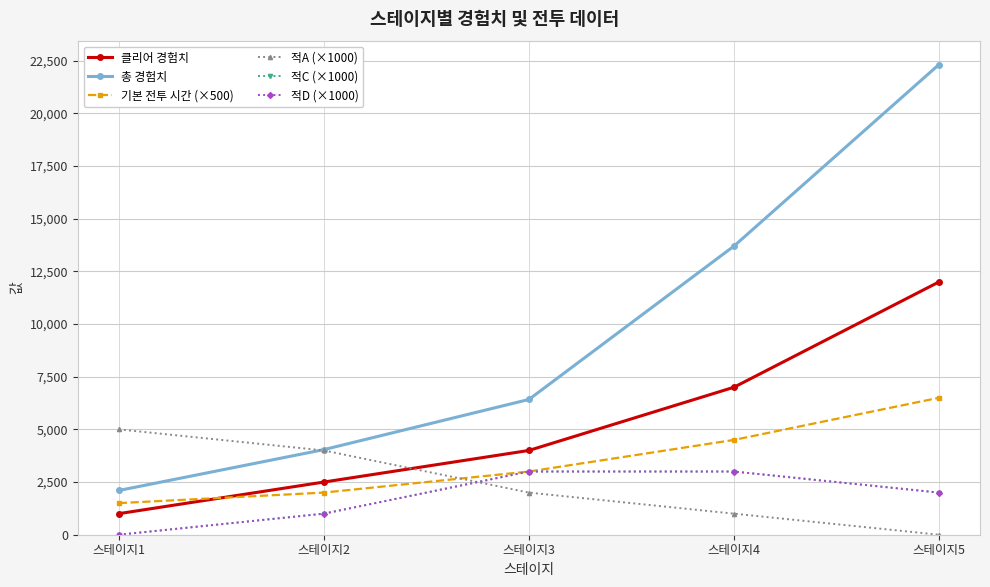

Does the chart have visible grid lines?

Yes